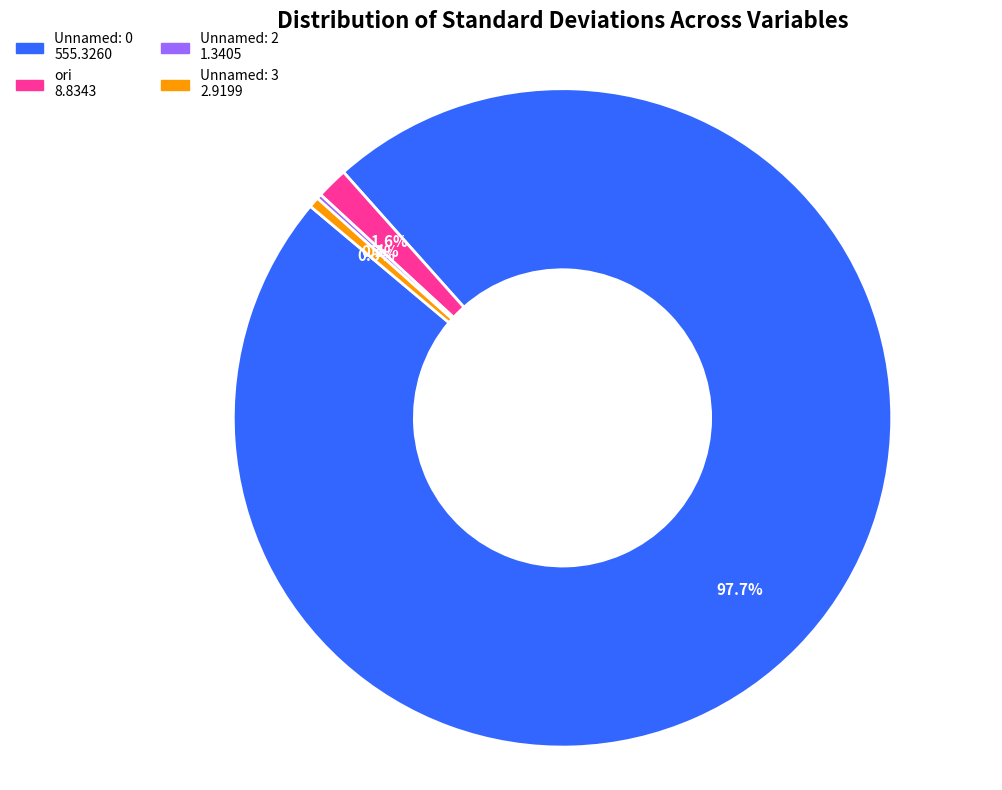

Is Unnamed: 3 the majority of the pie?

No